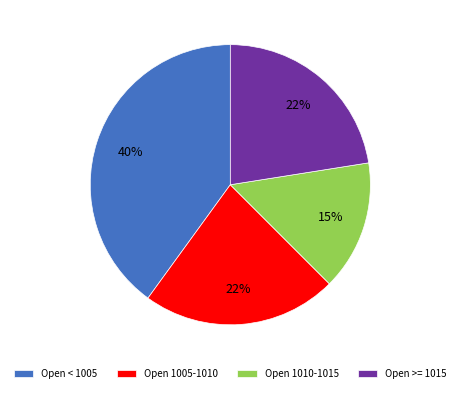

Do Open 1010-1015 and Open < 1005 together represent more than half of the pie?

Yes